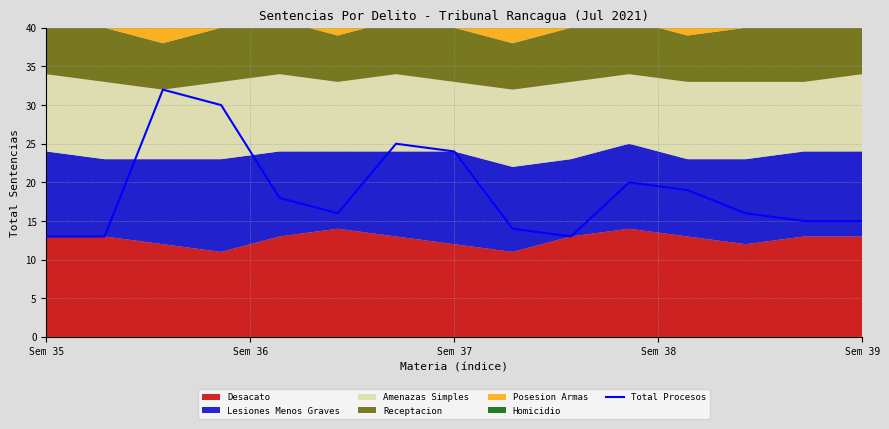

What is the difference between the values at 13 and Sem 36?

2